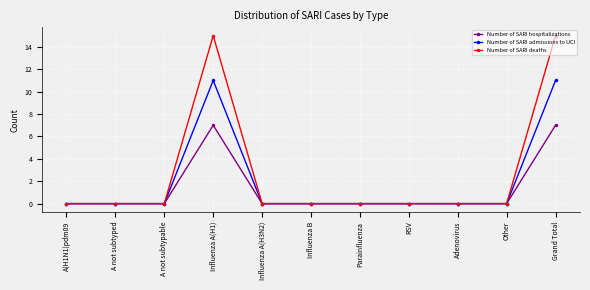

Which series has the largest total across all categories?

Number of SARI deaths